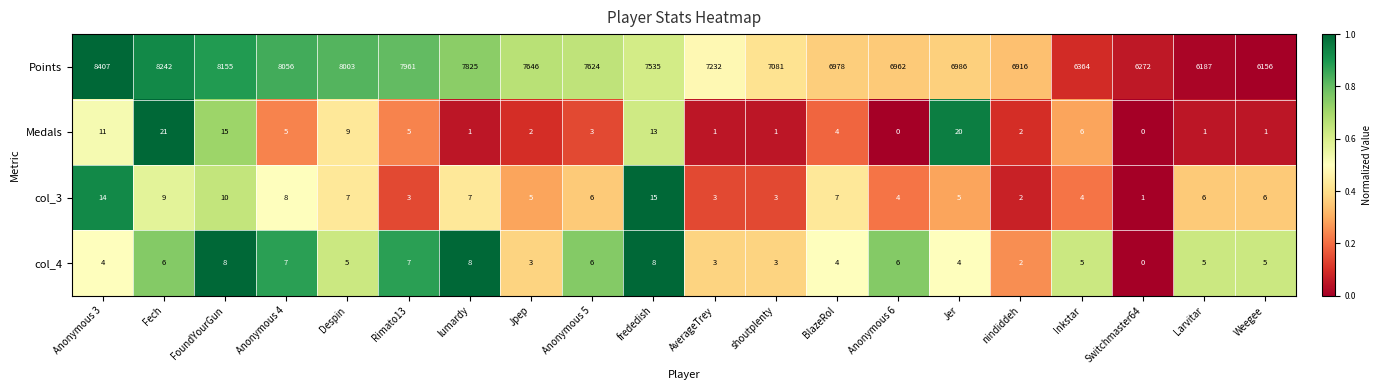

At Jer, list the series in order from largest to smallest.

Points, Medals, col_3, col_4